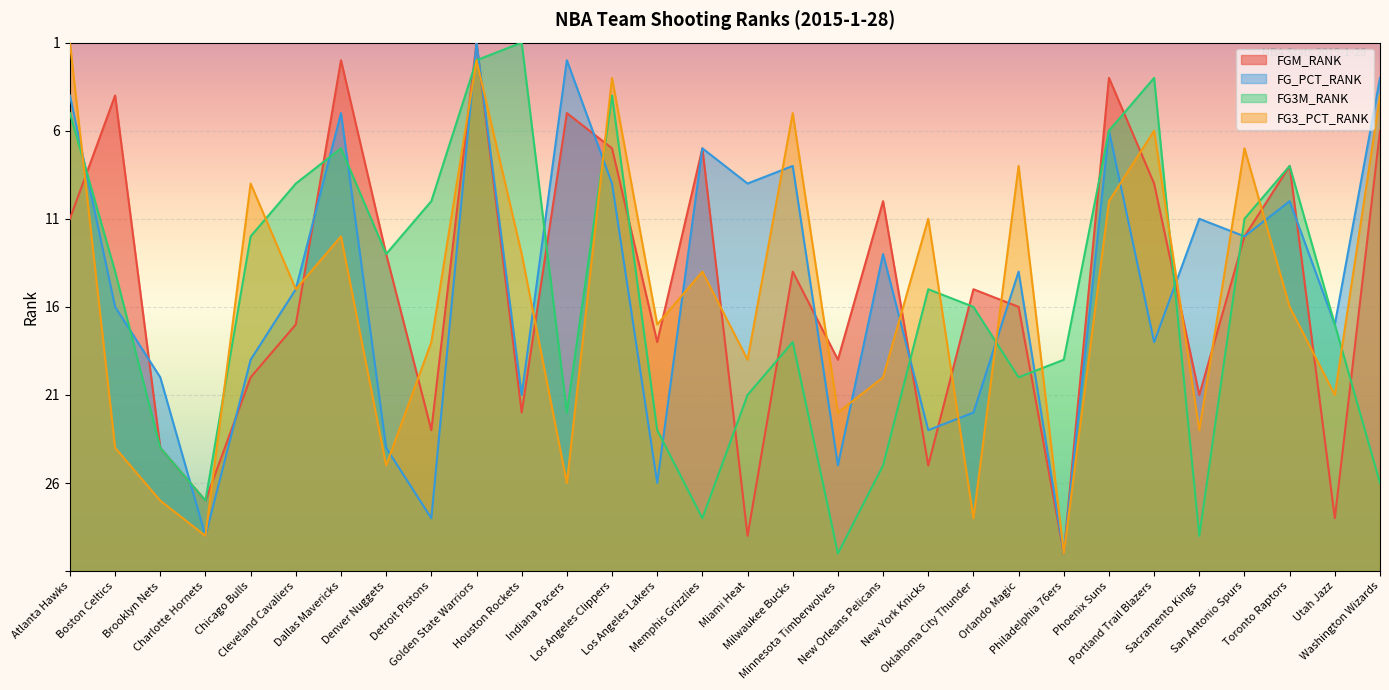

At which category does FG_PCT_RANK reach its first local peak?

Dallas Mavericks